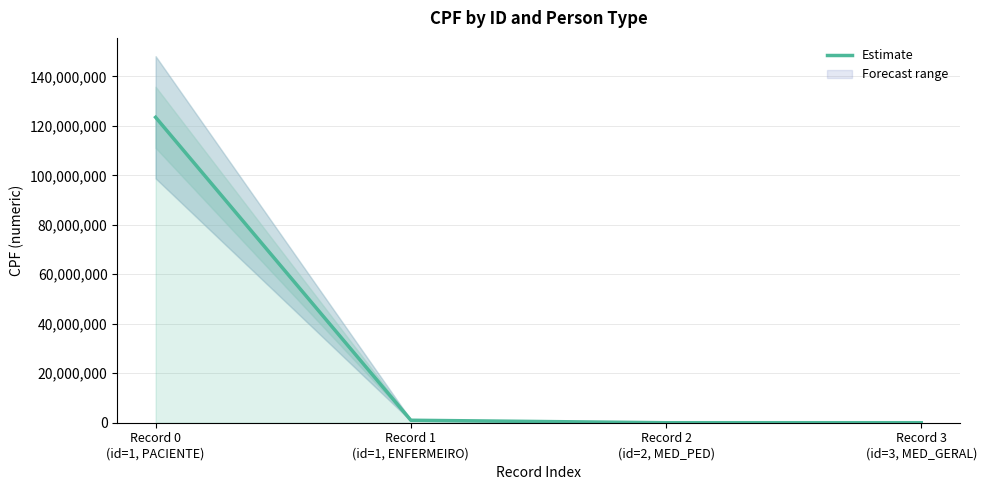

Count the number of categories in the chart.

4